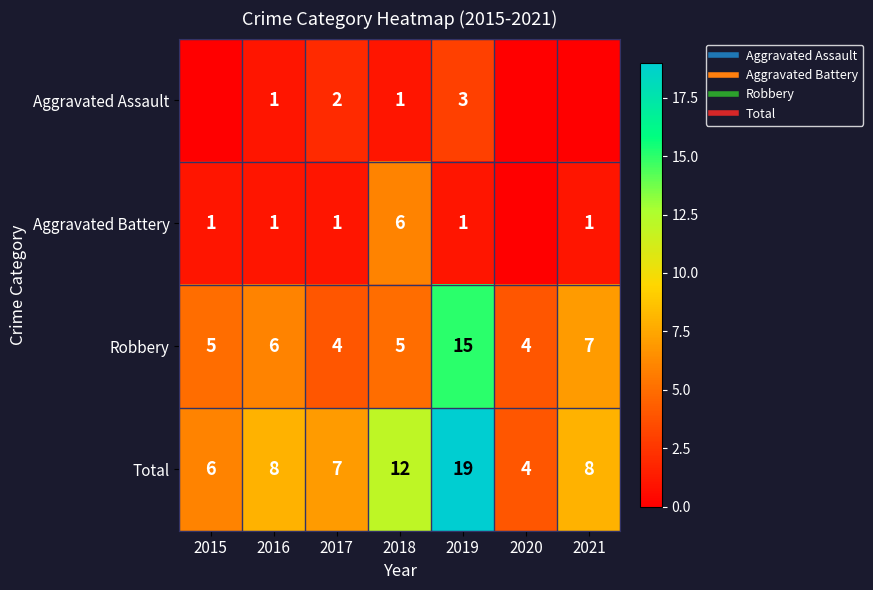

At how many categories does at least one series exceed 3?

7